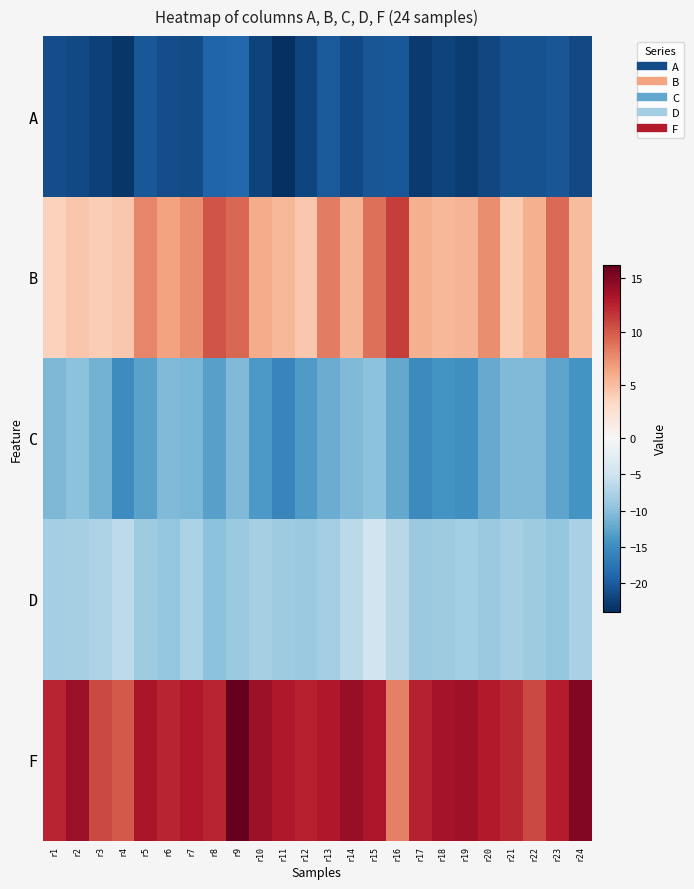

Which label corresponds to the largest value in the chart?

r9